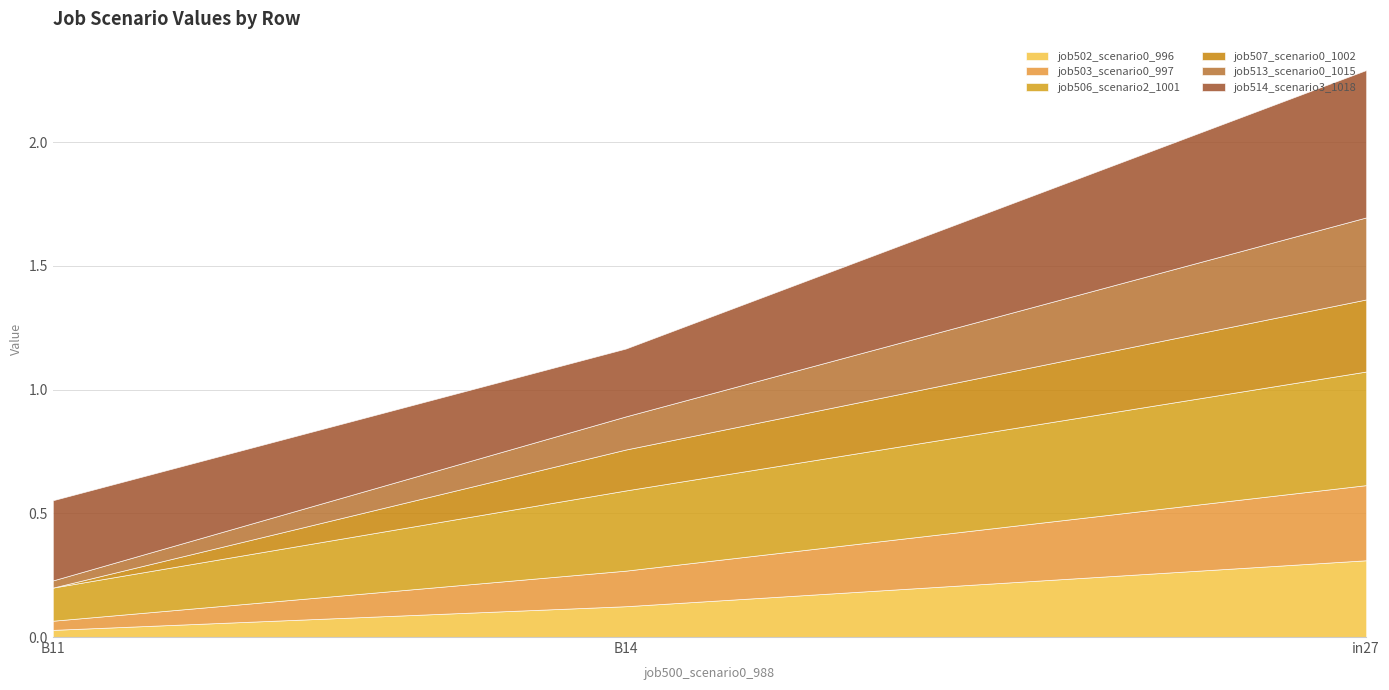

At which category is the sum across all series the highest?

in27